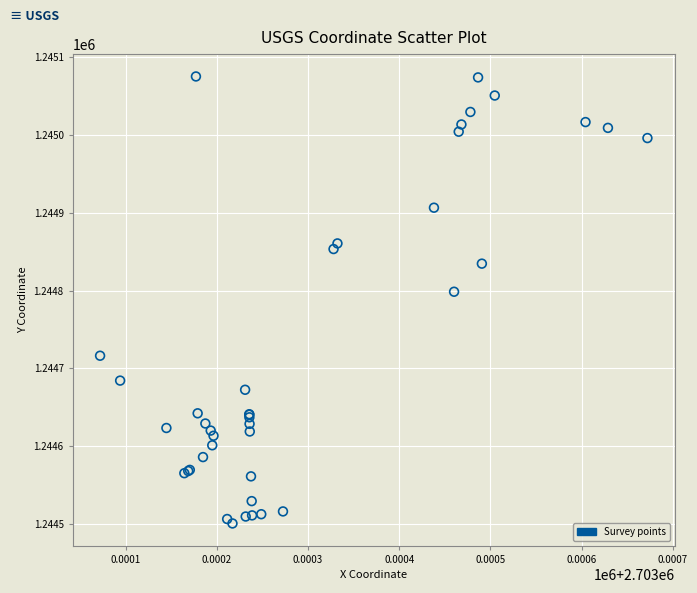

What Y value in the scatter plot is closest to 1244787?

1244798.5